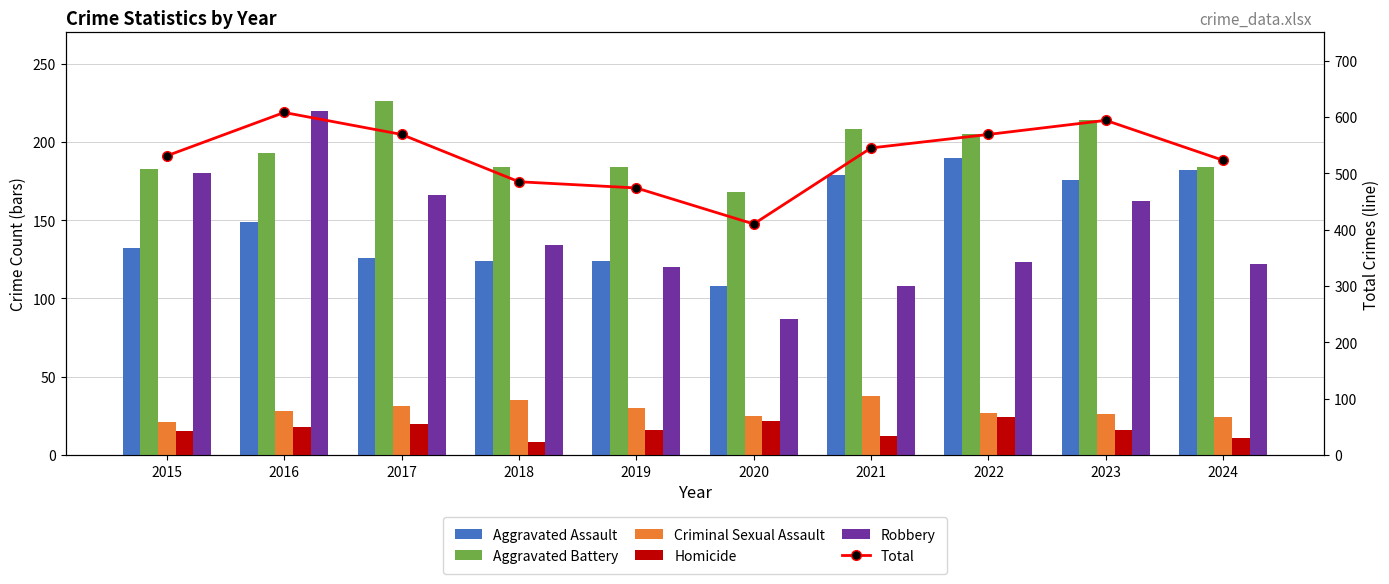

How many groups of bars are there?

10